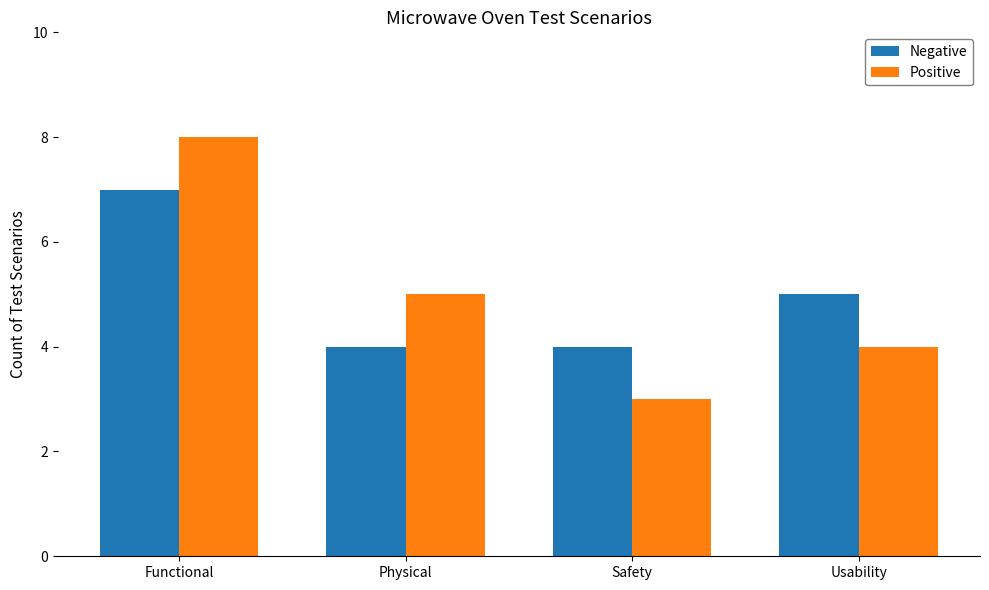

Does the chart contain stacked bars?

No